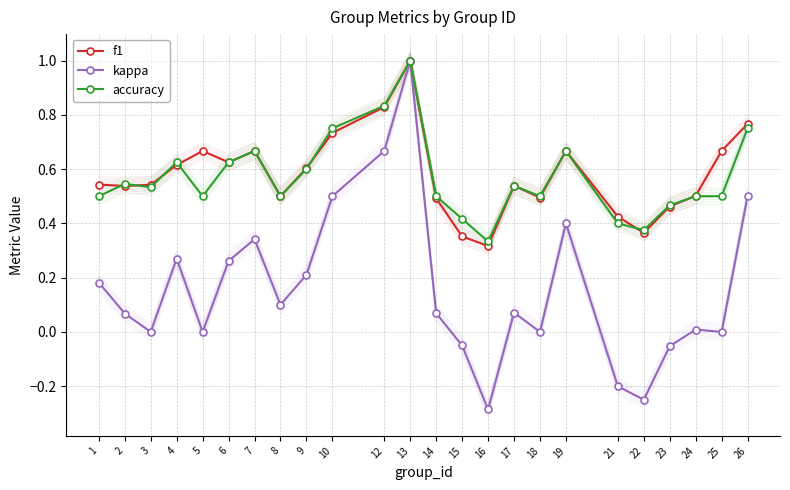

Between 8 and 25, which is larger?

25